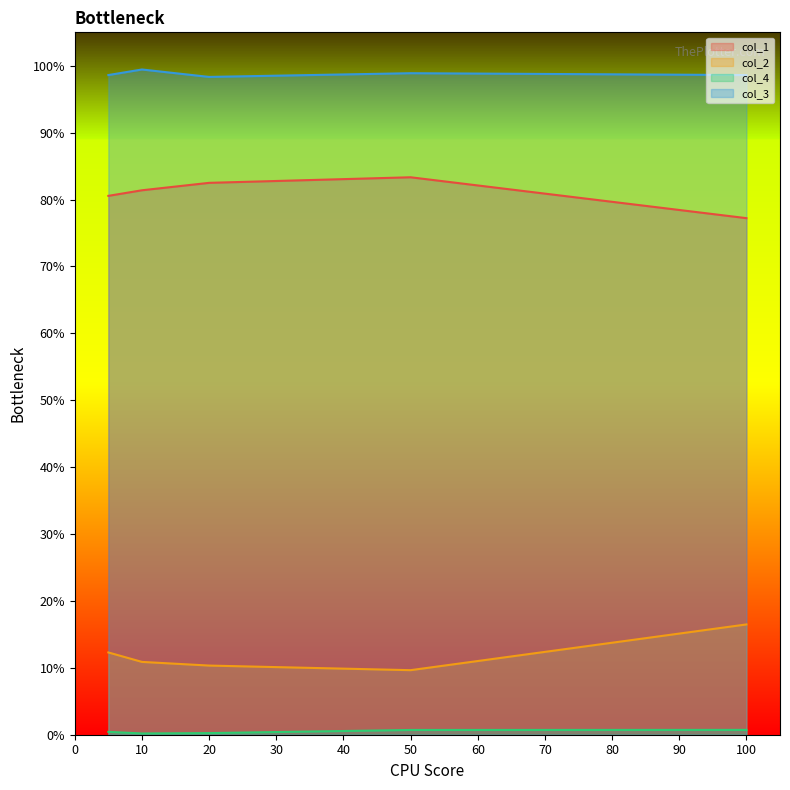

What is the sum of the col_1 values at 20 and 50?

1.7